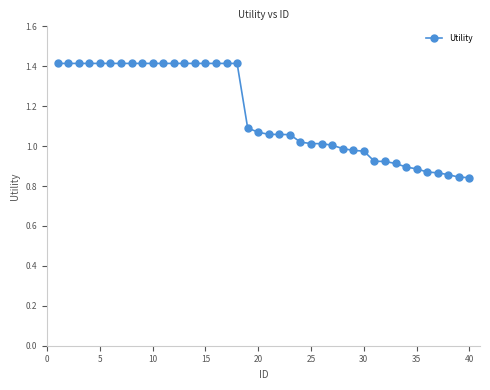

What is the difference between the maximum and minimum values?

0.6